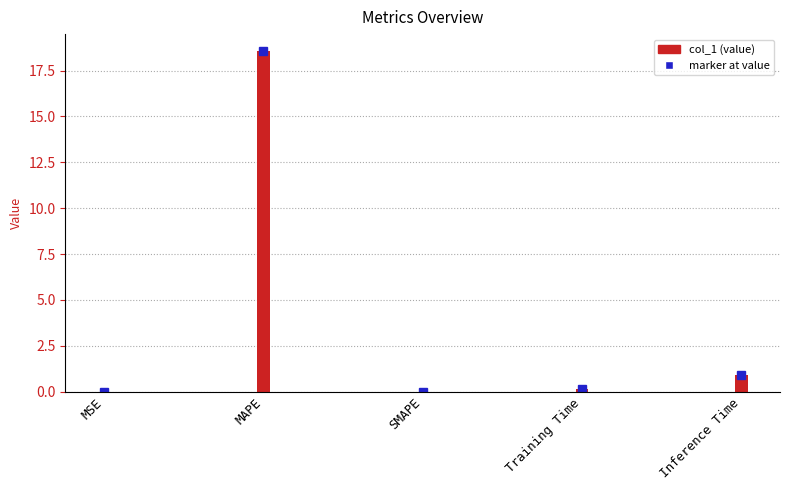

Reading left to right, transcribe all the data shown in this chart.

MSE=0.0	MAPE=18.6	SMAPE=0.0	Training Time=0.1	Inference Time=0.9